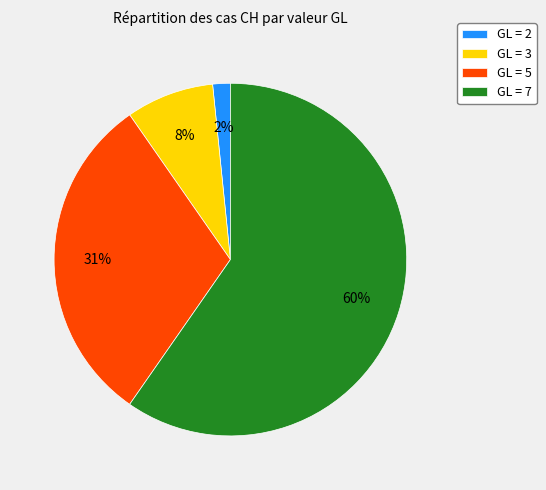

To the nearest percent, what percentage of the pie is GL = 5?

31%